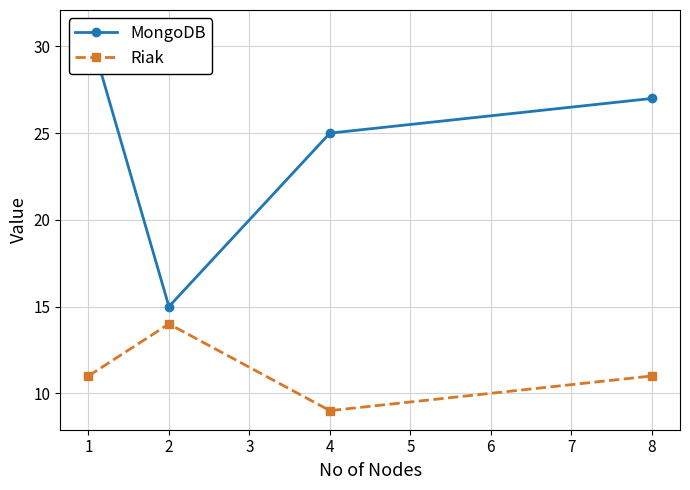

What is the maximum value for Riak?

14